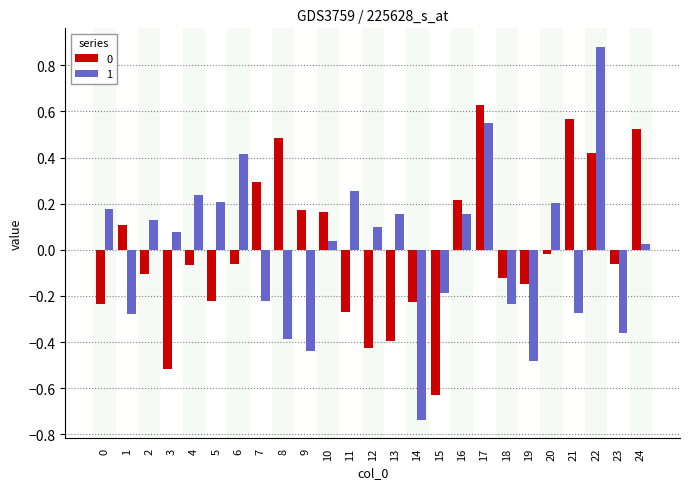

Between 7 and 17, which series saw the biggest shift?

1